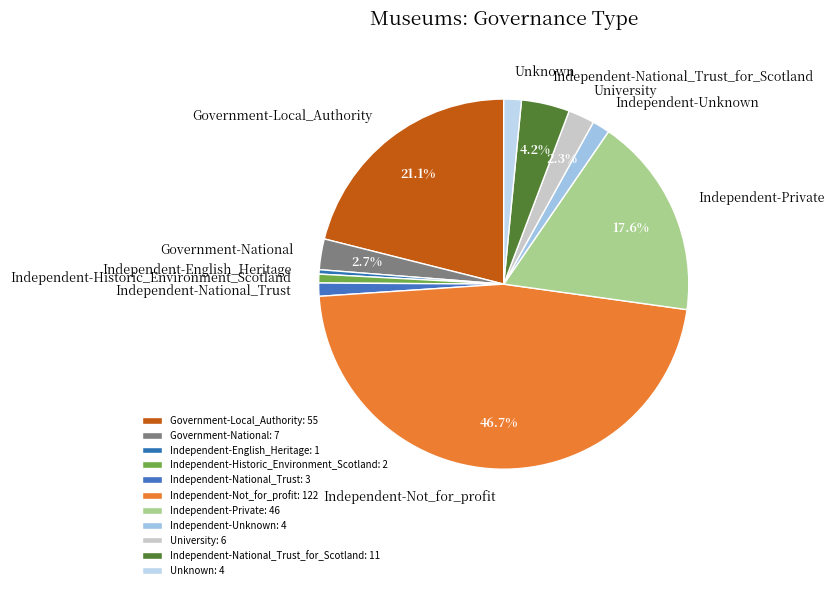

Which slice is the largest?

Independent-Not_for_profit